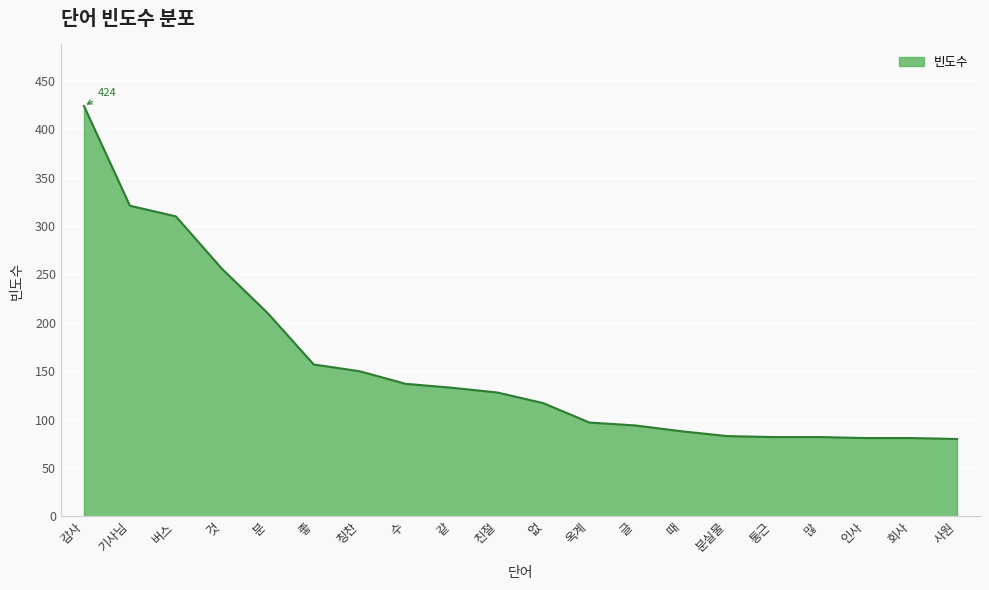

Read the value at 없.

117